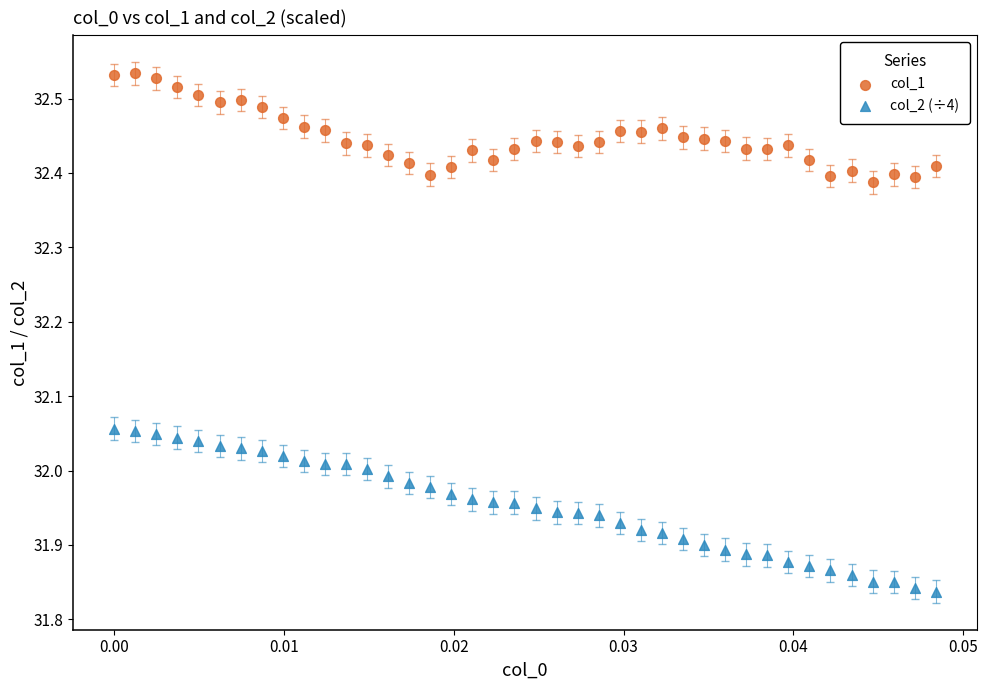

Which series contains the highest Y value?

col_1